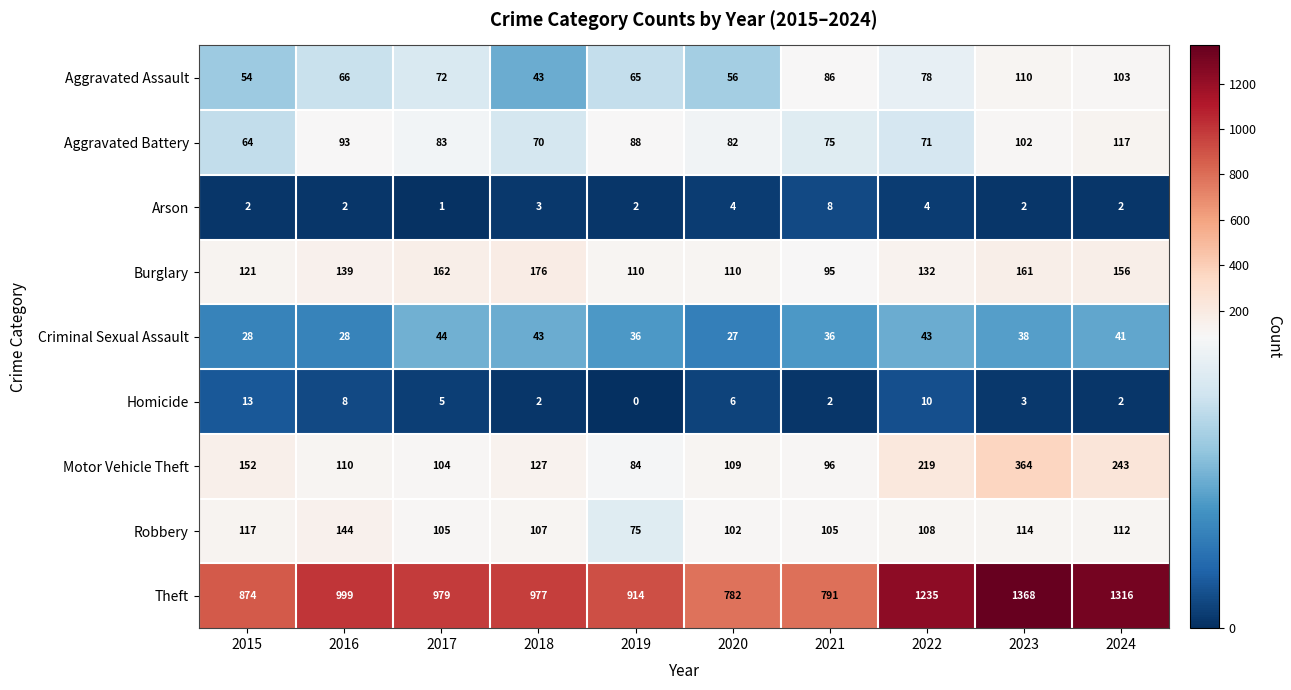

The value of Aggravated Assault at 2022 is 114. True or false?

False